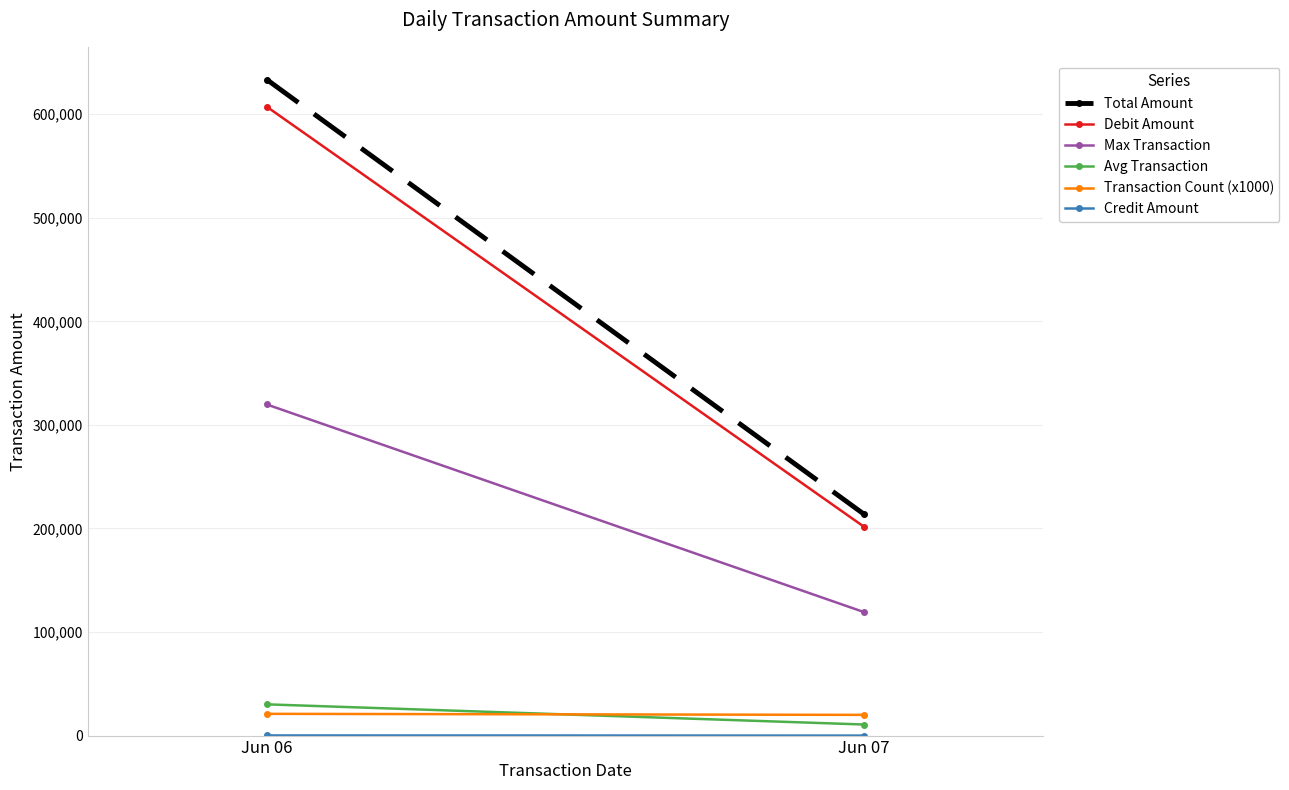

What is the difference between the maximum and minimum values in the Total Amount series?

419414.3